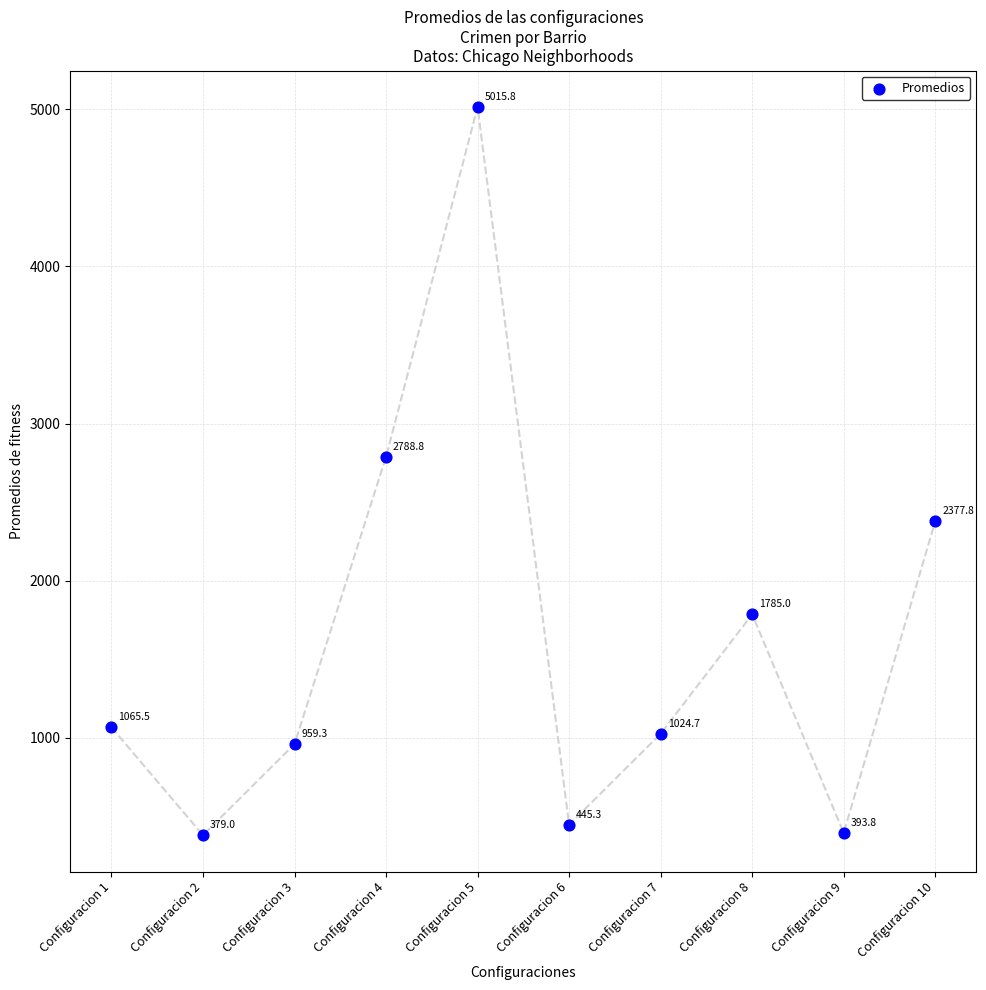

What is the average Y value?

1623.5